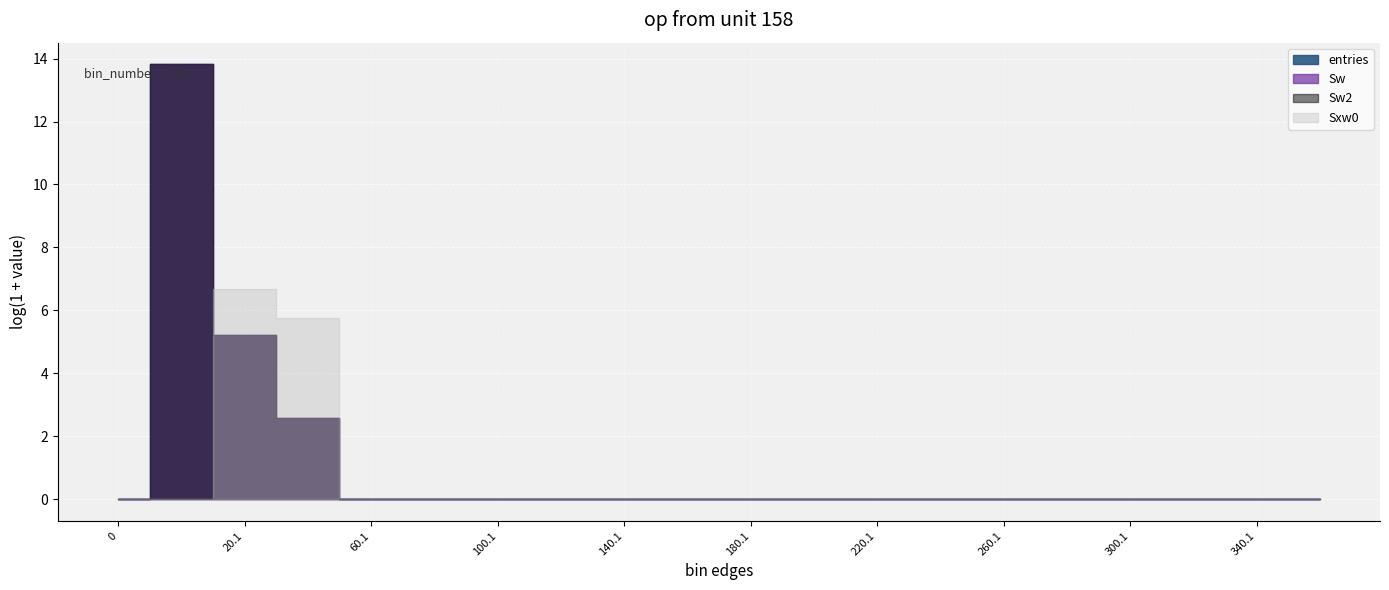

True or false: entries and Sw2 cross at least once.

False